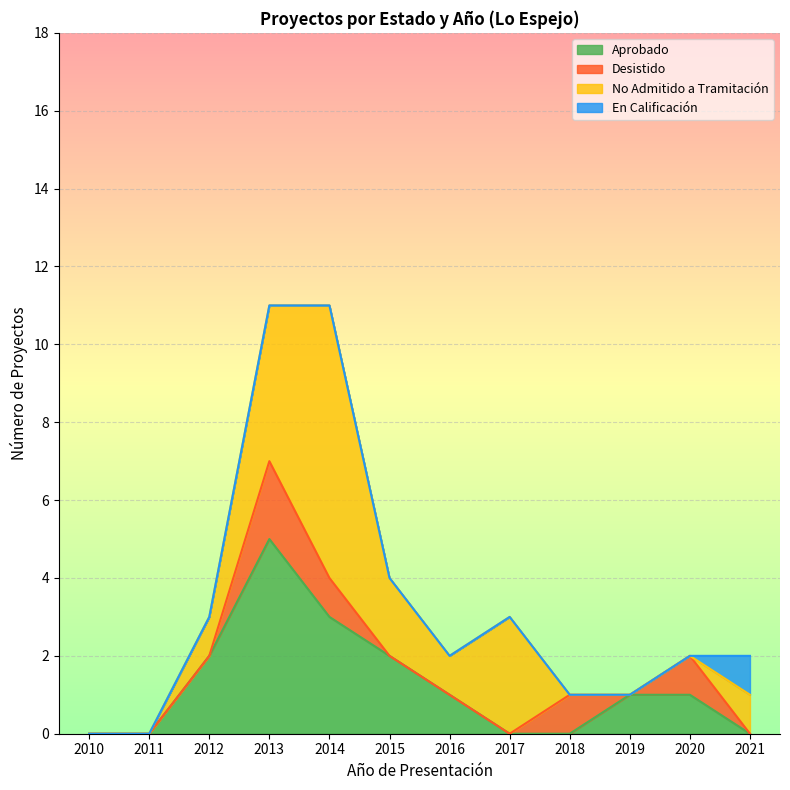

The Aprobado series shows 3 at 2013. True or false?

False